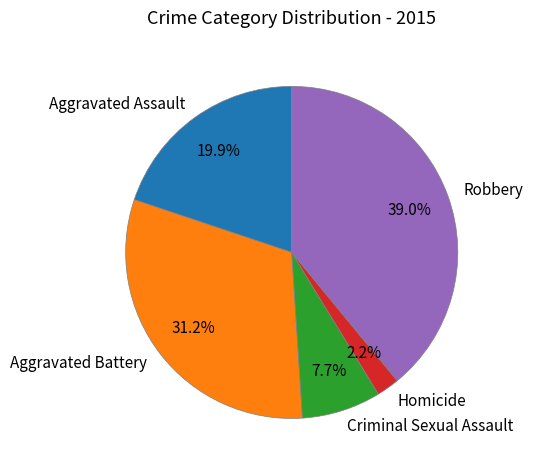

To the nearest percent, what percentage of the pie is Aggravated Battery?

31%